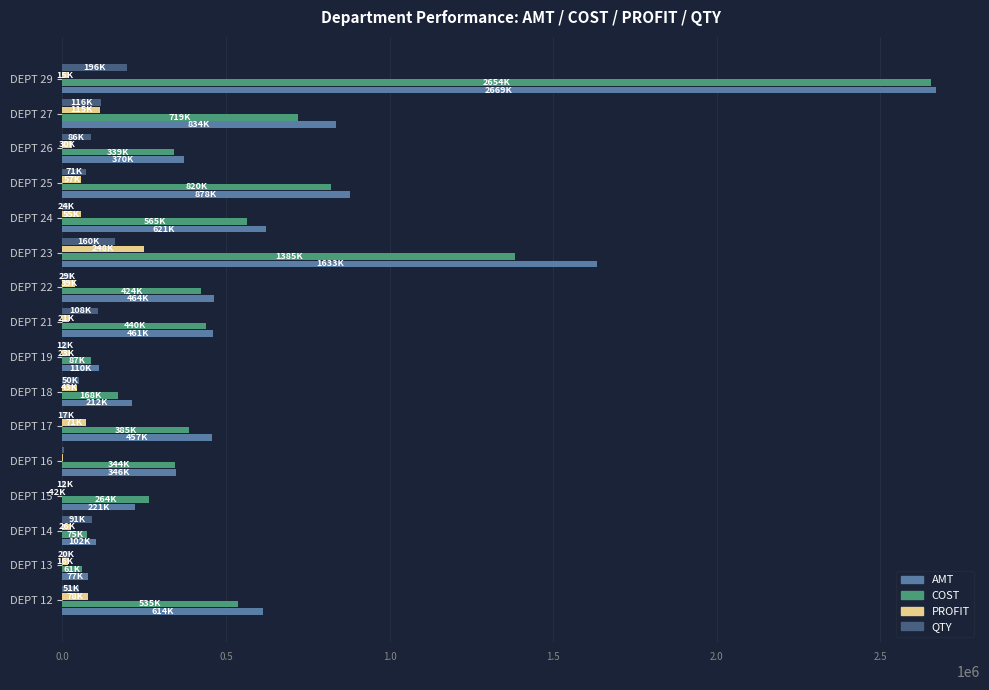

How many bars are there in total?

64